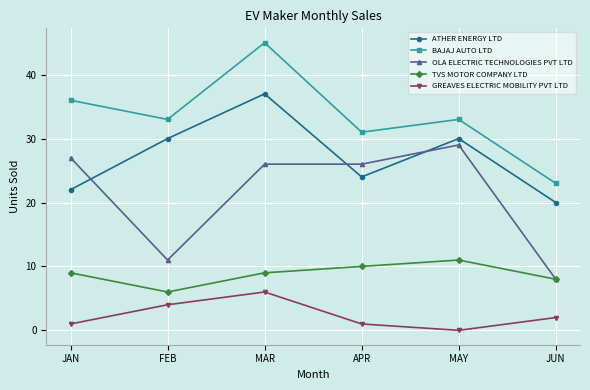

Reading left to right, what are all the values shown in this chart?

ATHER ENERGY LTD: JAN=22	FEB=30	MAR=37	APR=24	MAY=30	JUN=20
BAJAJ AUTO LTD: JAN=36	FEB=33	MAR=45	APR=31	MAY=33	JUN=23
OLA ELECTRIC TECHNOLOGIES PVT LTD: JAN=27	FEB=11	MAR=26	APR=26	MAY=29	JUN=8
TVS MOTOR COMPANY LTD: JAN=9	FEB=6	MAR=9	APR=10	MAY=11	JUN=8
GREAVES ELECTRIC MOBILITY PVT LTD: JAN=1	FEB=4	MAR=6	APR=1	MAY=0	JUN=2